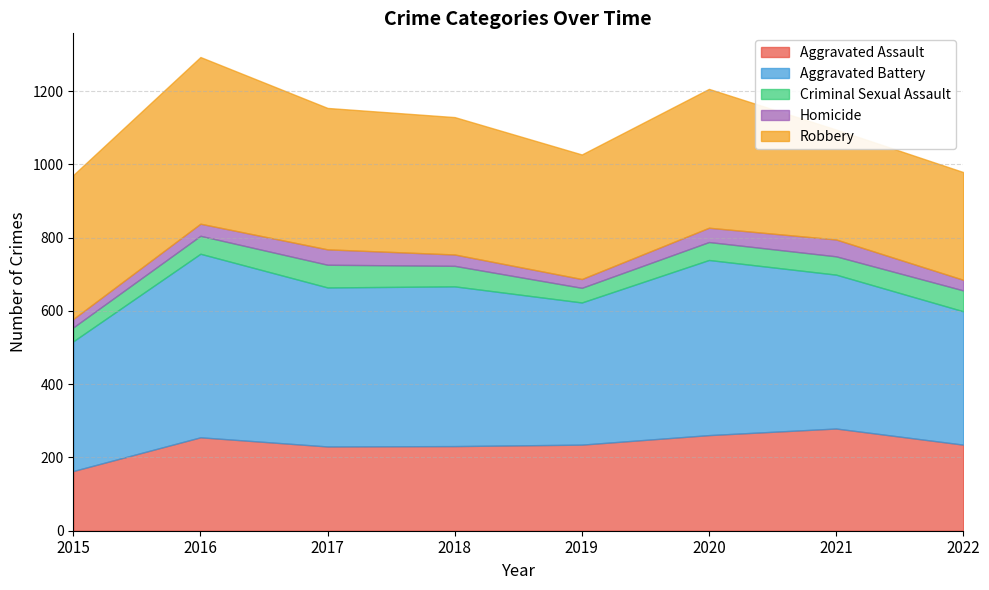

List the labels in order of Homicide value, smallest first.

2015, 2019, 2022, 2018, 2016, 2020, 2017, 2021